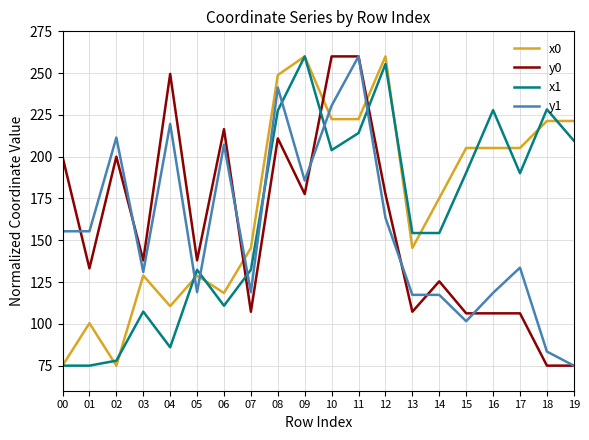

Which series changed the most between 04 and 12?

x1